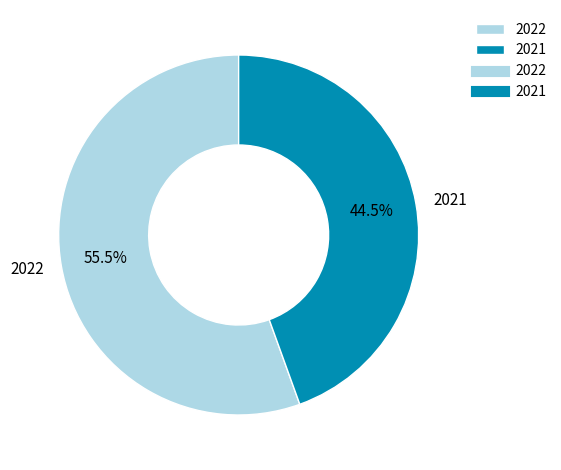

What is the smallest slice in the pie chart?

2021